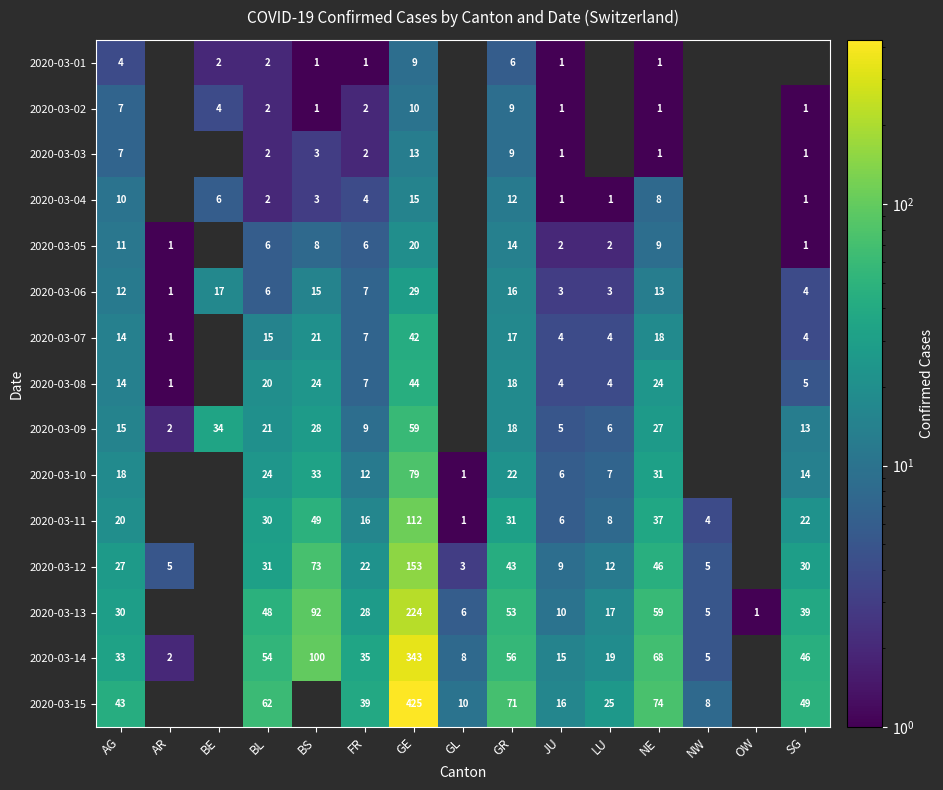

Between GL and BE, which is larger?

BE